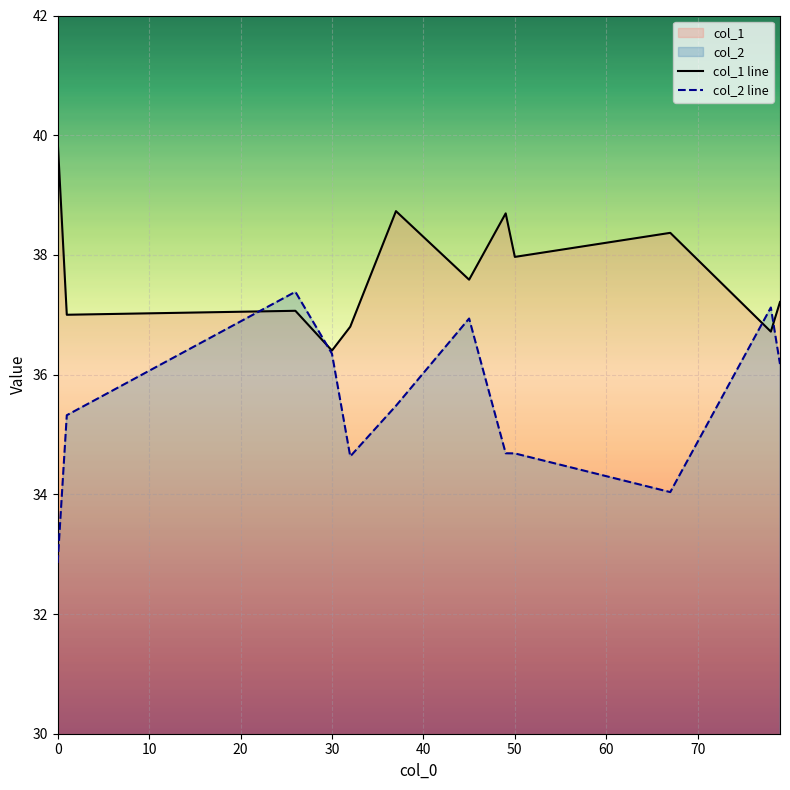

Which series has the largest range (max minus min)?

col_2 line